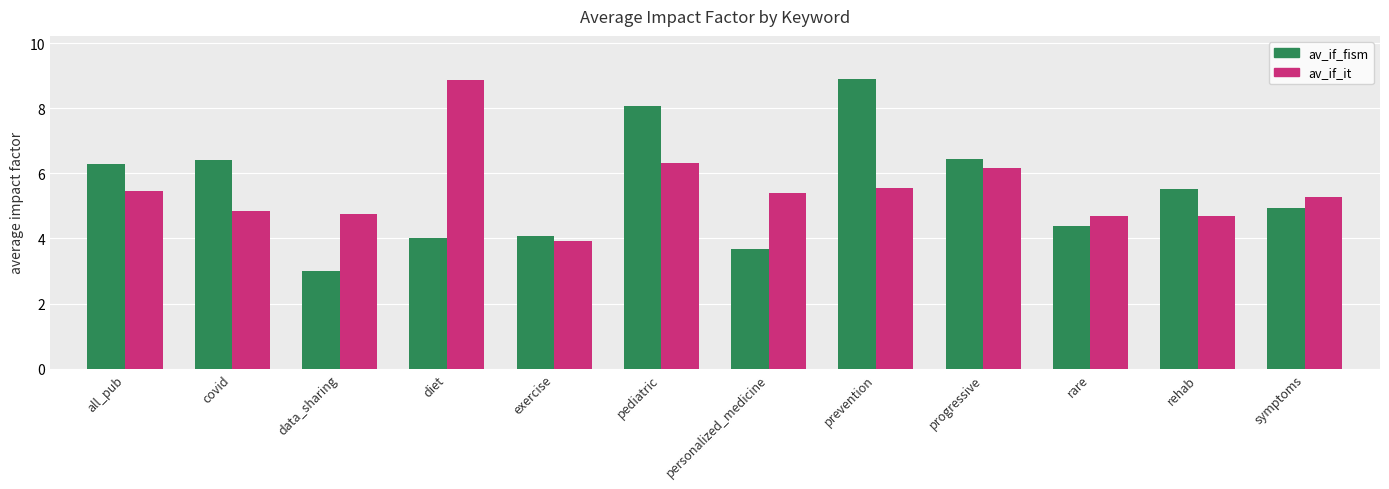

True or false: av_if_fism has a value of 4.5 at data_sharing.

False